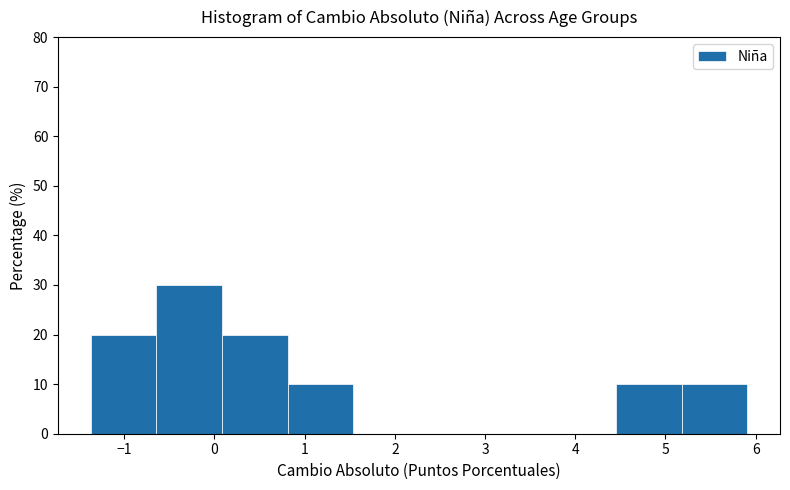

Reading left to right, list every bar in this chart as the range it spans on the x-axis followed by its height. Neither the bar edges nor the heights are printed on the chart, so give them approximately, as read against the axes.

-1.4 to -0.6: 20
-0.6 to 0.1: 30
0.1 to 0.8: 20
0.8 to 1.5: 10
1.5 to 2.3: 0
2.3 to 3.0: 0
3.0 to 3.7: 0
3.7 to 4.5: 0
4.5 to 5.2: 10
5.2 to 5.9: 10